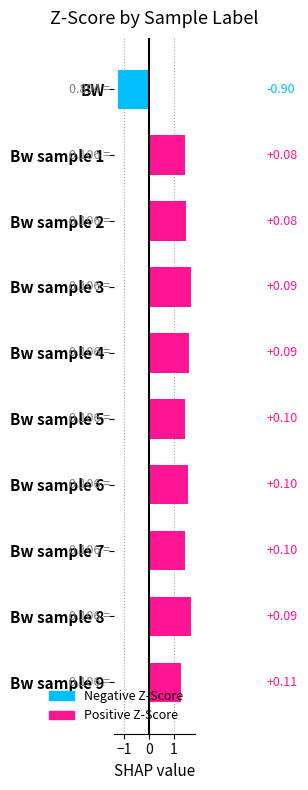

What is the ratio of the value at Bw sample 9 to the value at Bw sample 3?

0.8